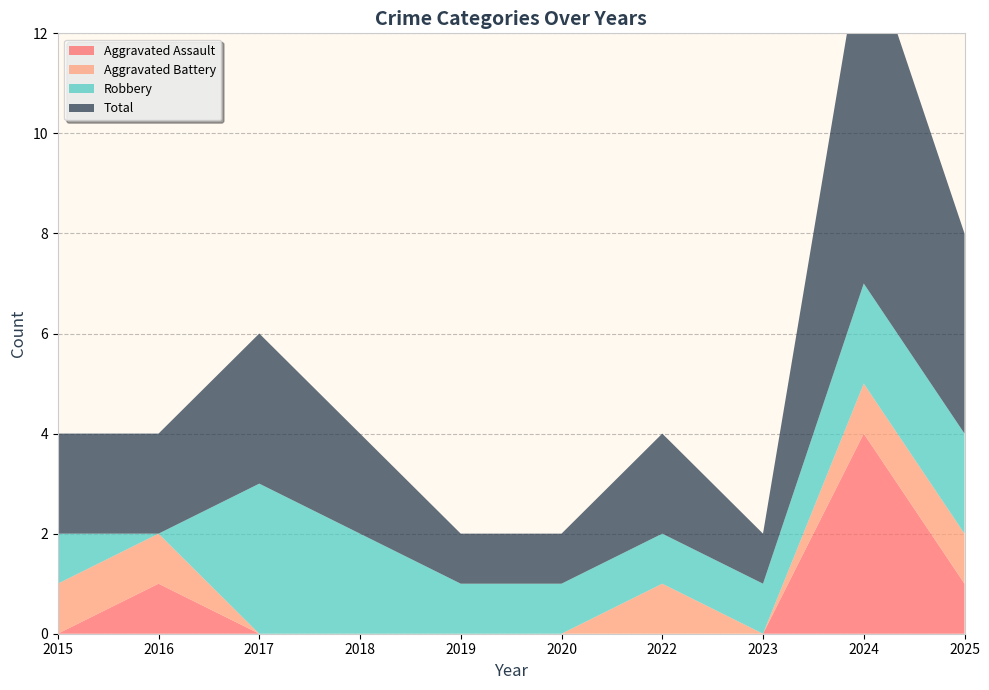

Reading left to right, transcribe all the data shown in this chart.

Aggravated Assault: 0	1	0	0	0	0	0	0	4	1
Aggravated Battery: 1	1	0	0	0	0	1	0	1	1
Robbery: 1	0	3	2	1	1	1	1	2	2
Total: 2	2	3	2	1	1	2	1	7	4